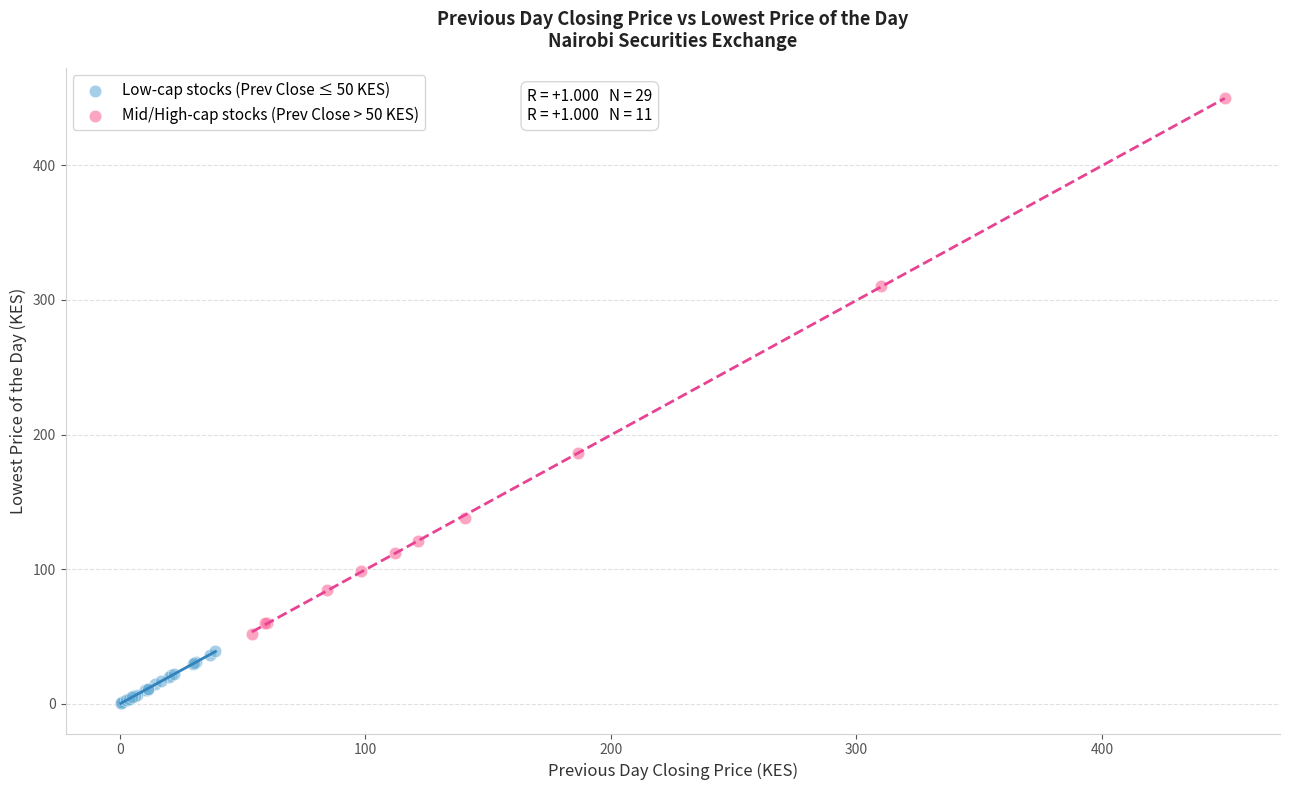

What are all the series names shown in the legend?

Low-cap stocks (Prev Close ≤ 50 KES), Mid/High-cap stocks (Prev Close > 50 KES)